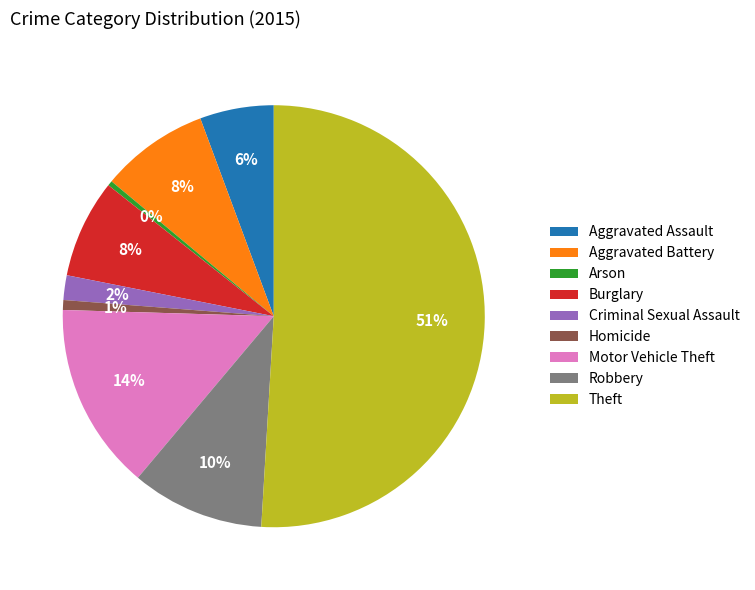

Is the sum of Robbery and Aggravated Assault greater than half?

No